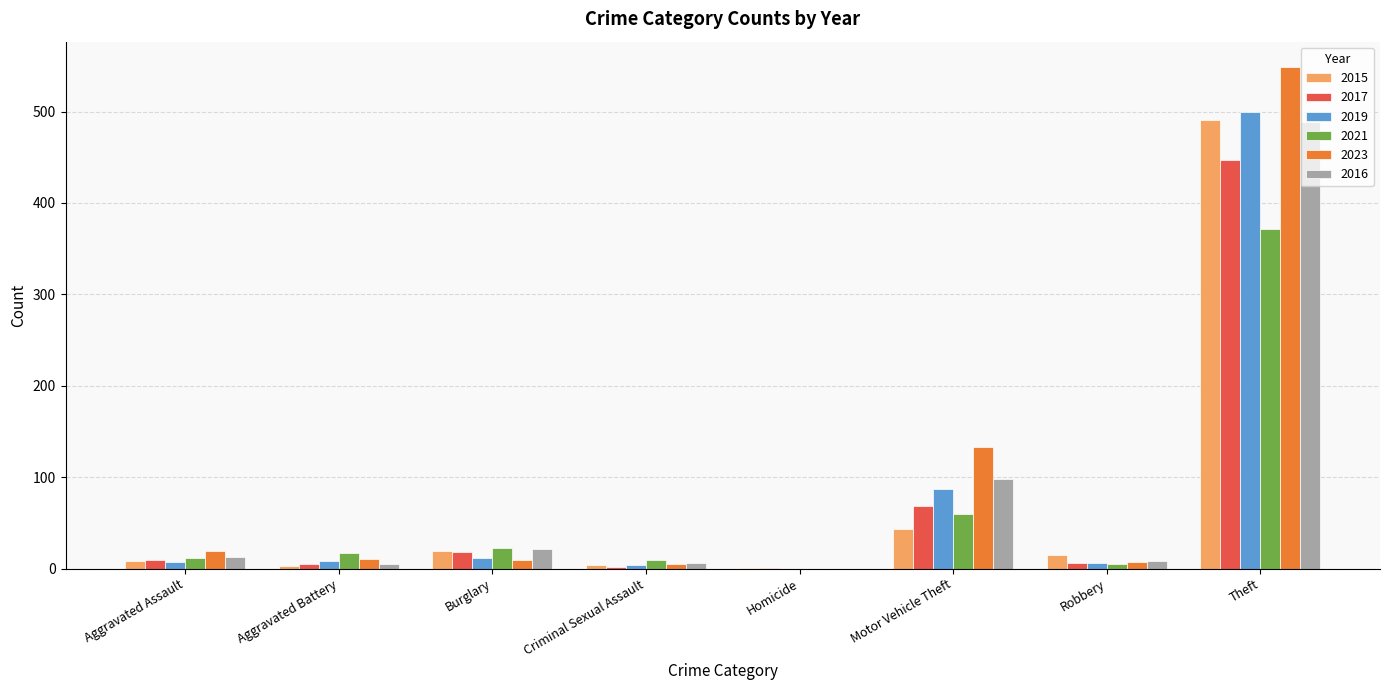

The value of 2016 at Theft is 489. True or false?

True